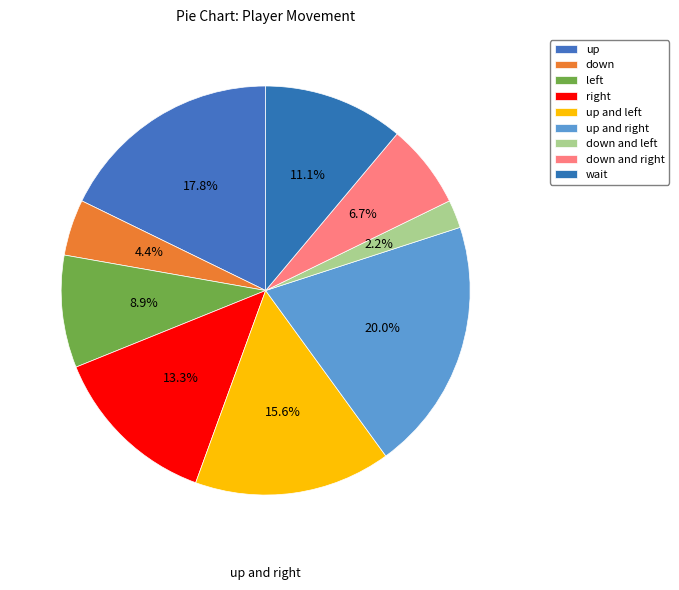

What percentage is the up slice, to the nearest percent?

18%